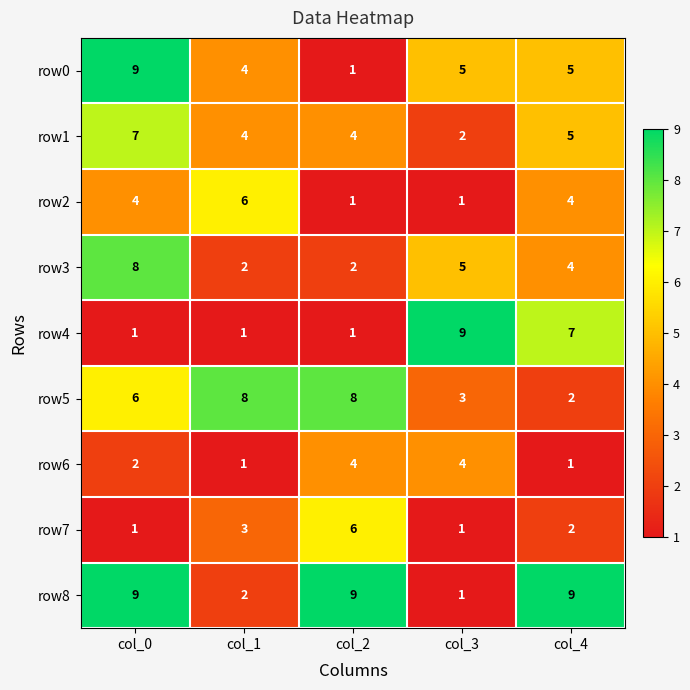

Is it true that row2 equals 3 at col_1?

False